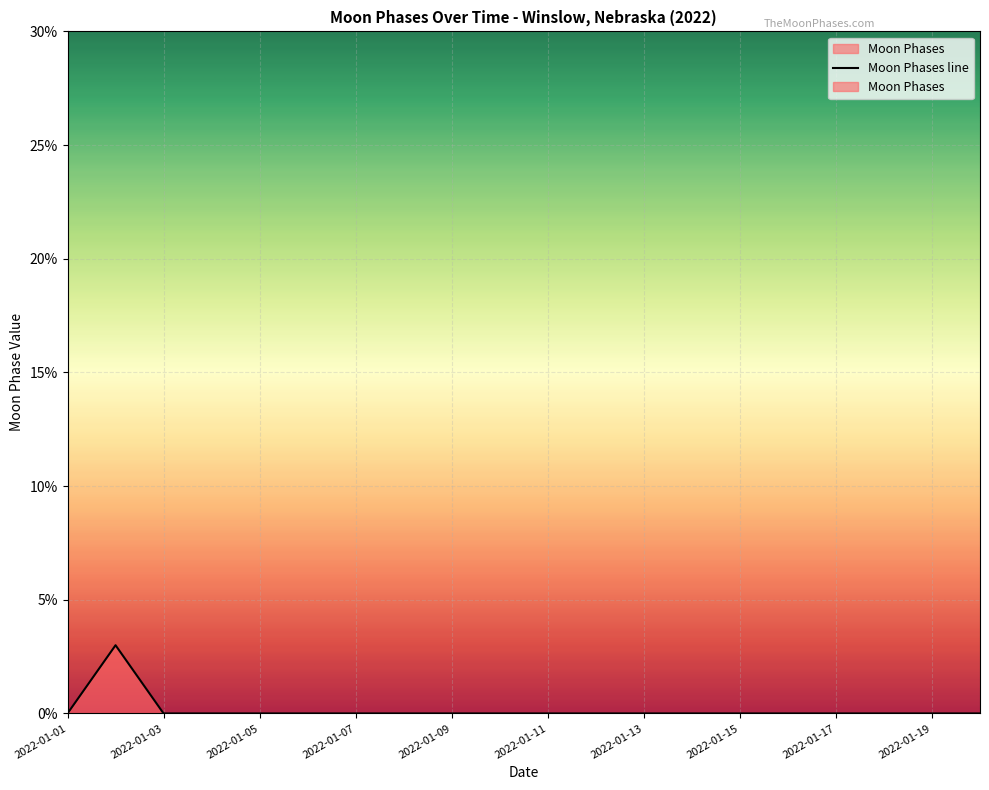

True or false: the data has more than 2 interior local peaks.

False